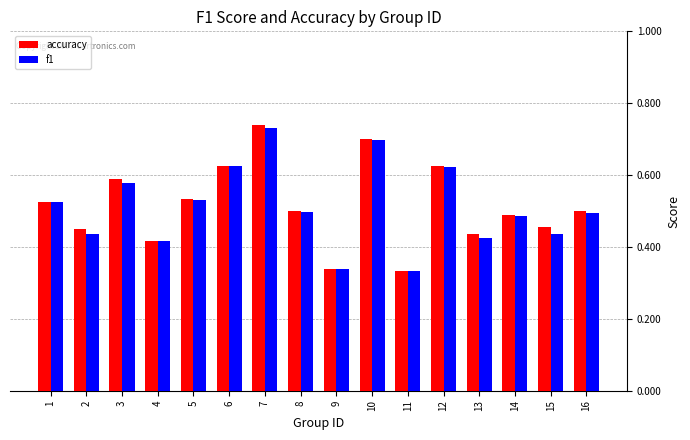

The f1 series shows 0.2 at 8. True or false?

False